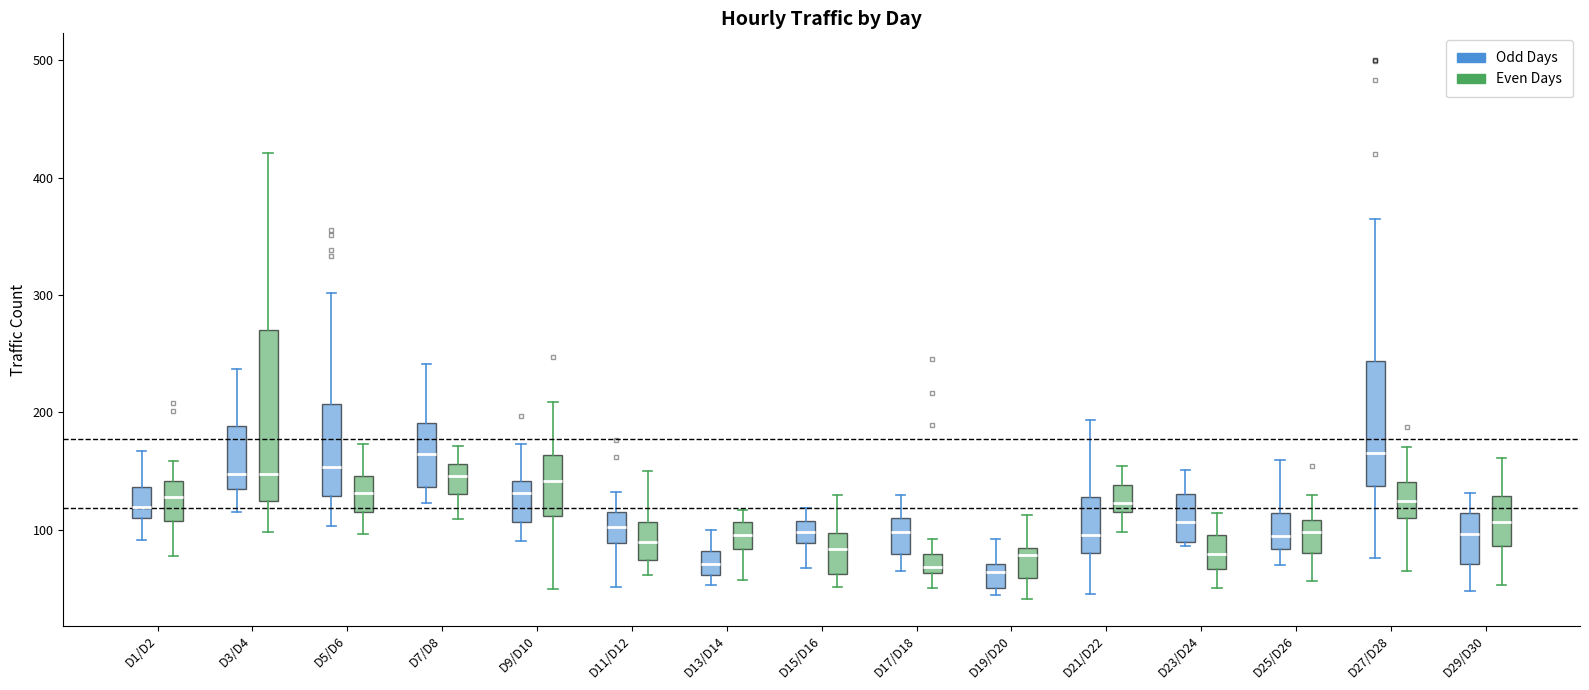

Where is the lower edge of the box for D23/D24 (Odd Days) on the y-axis? The values are not printed on the chart, so give them approximately, as read against the axis.

90